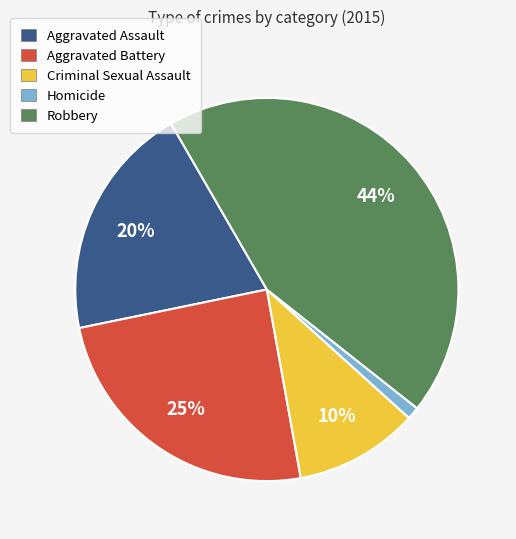

Does Aggravated Assault represent more than half of the total?

No